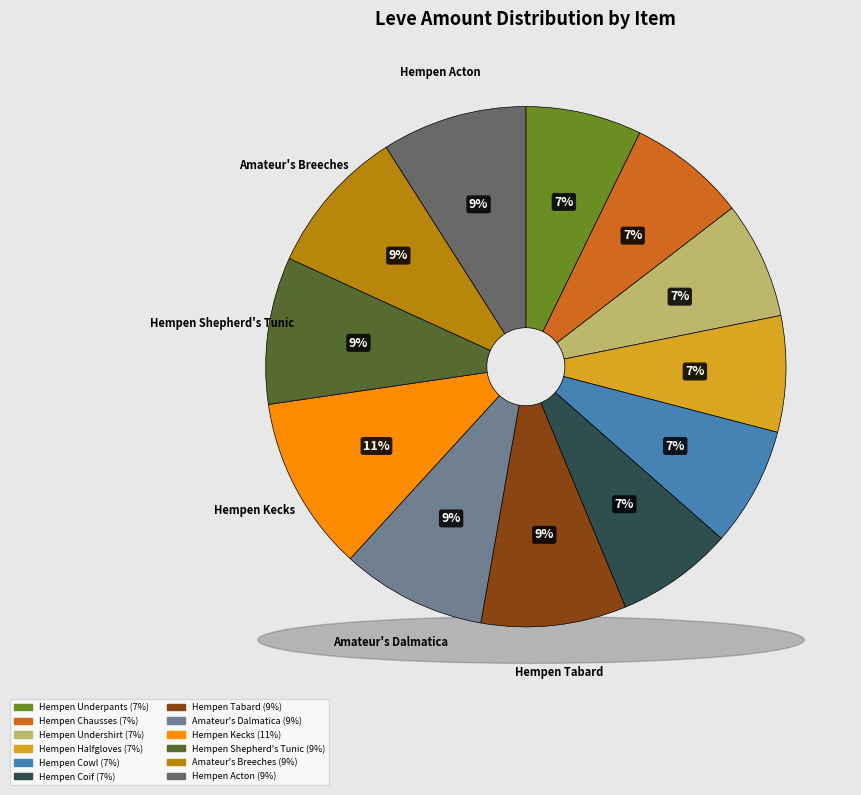

Approximately how many times larger is the value at Hempen Acton compared to Hempen Cowl?

1.2